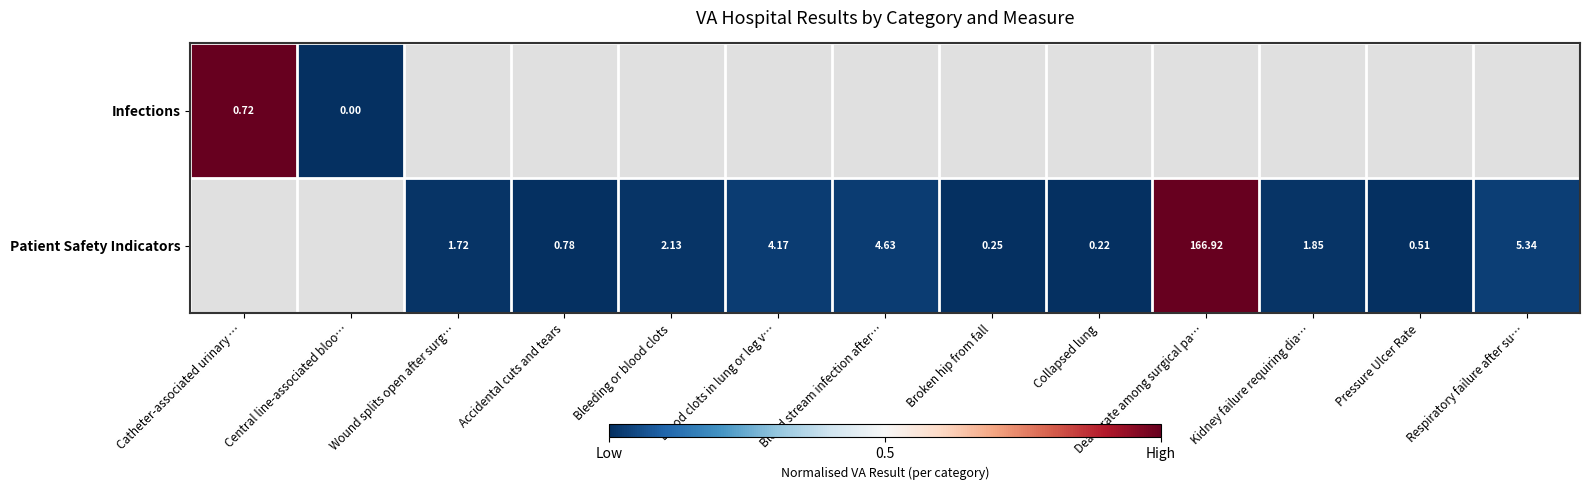

At which label does Patient Safety Indicators reach its peak?

Catheter-associated urinary …